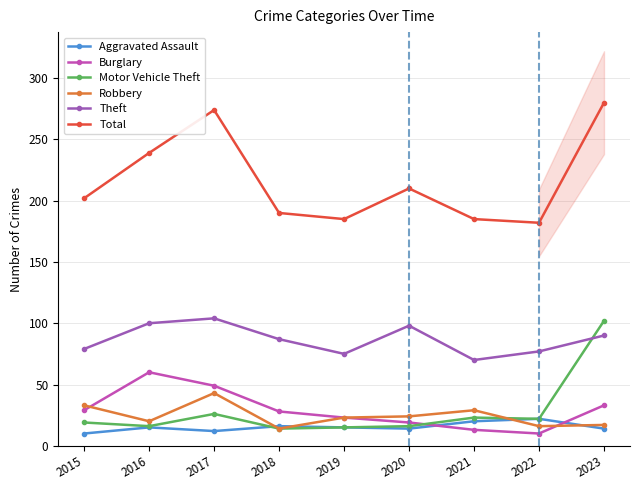

What is the sum of the Burglary values at 2019 and 2022?

33